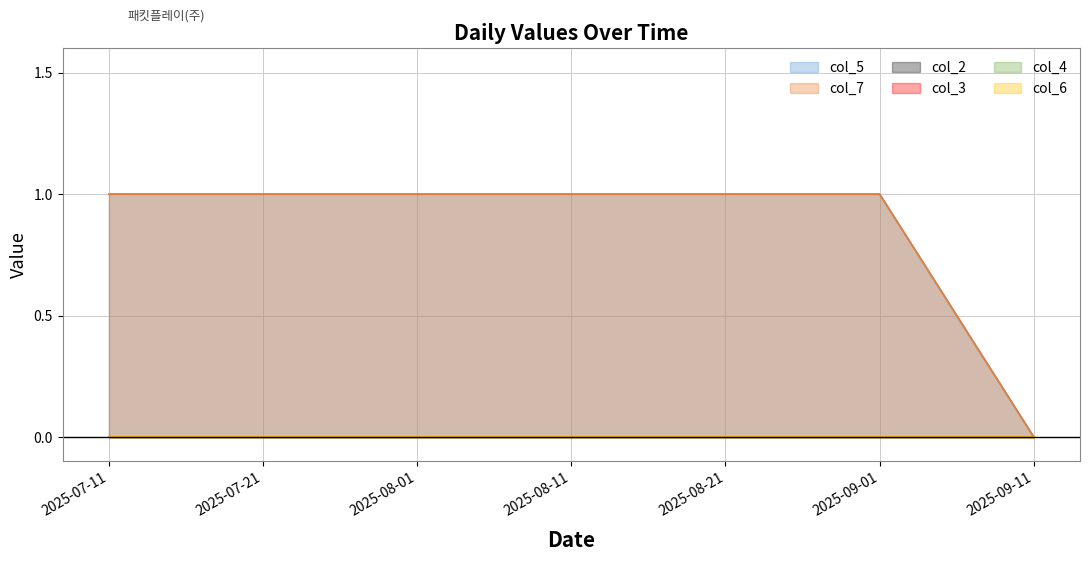

Rank the series at 20250711 from highest to lowest value.

col_5, col_7, col_2, col_3, col_4, col_6